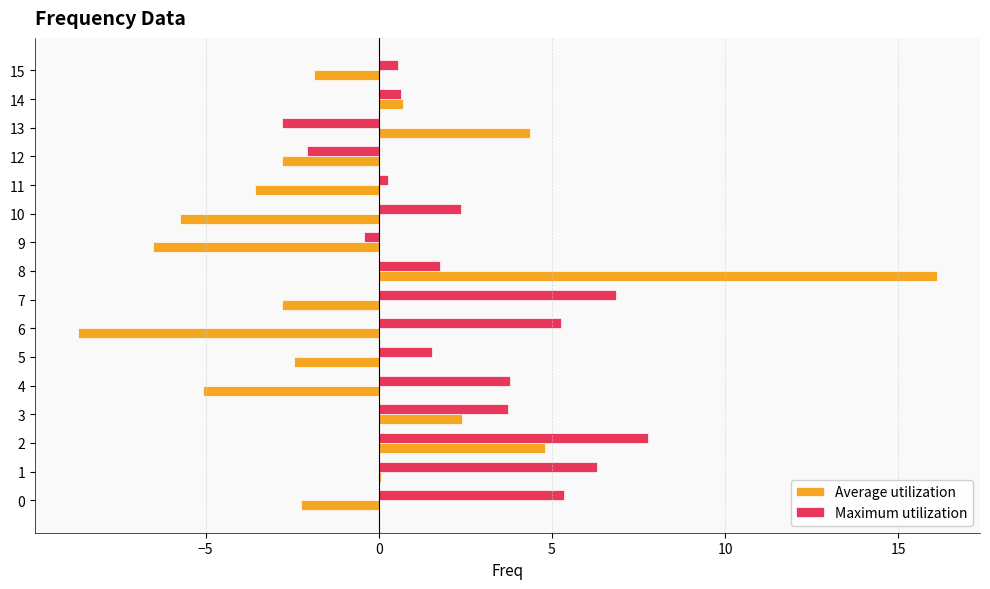

How many values in Maximum utilization are above zero?

13